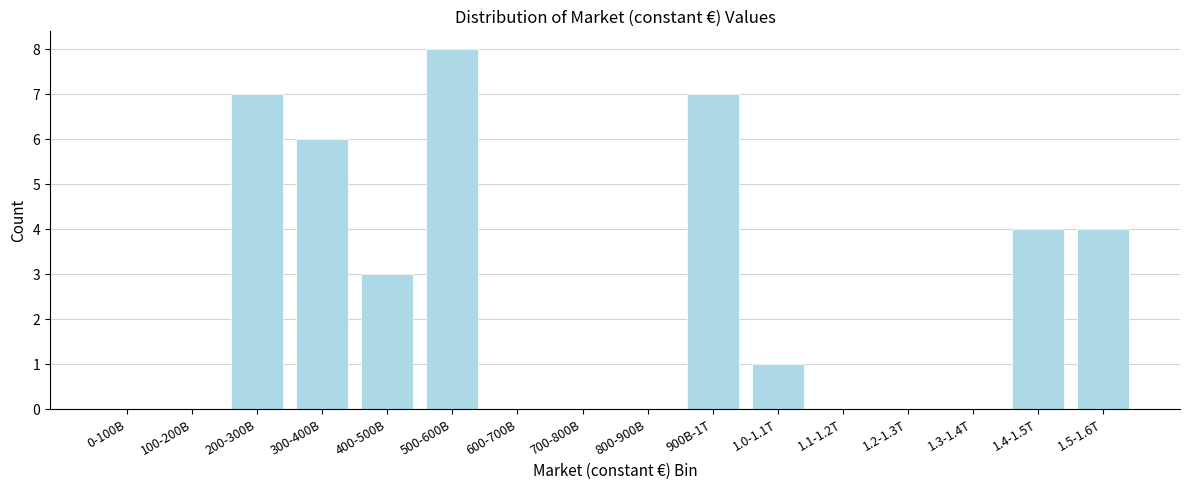

Reading left to right, what are all the values shown in this chart?

0-100B=0	100-200B=0	200-300B=7	300-400B=6	400-500B=3	500-600B=8	600-700B=0	700-800B=0	800-900B=0	900B-1T=7	1.0-1.1T=1	1.1-1.2T=0	1.2-1.3T=0	1.3-1.4T=0	1.4-1.5T=4	1.5-1.6T=4